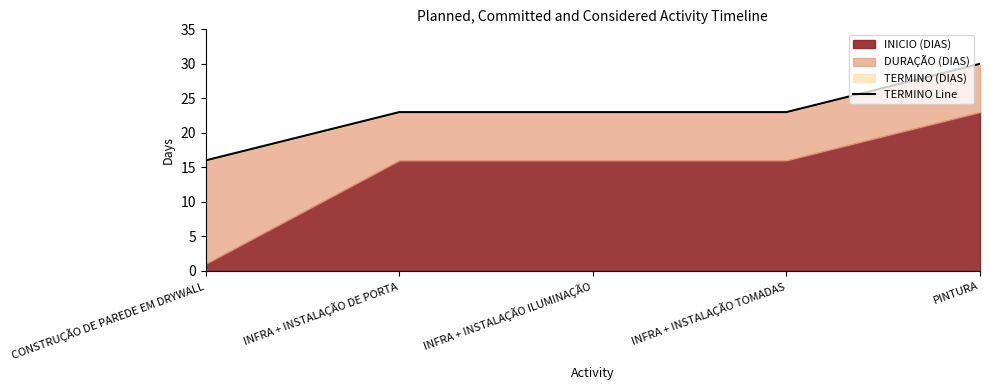

Rank the categories by value from highest to lowest.

PINTURA, INFRA + INSTALAÇÃO DE PORTA, INFRA + INSTALAÇÃO ILUMINAÇÃO, INFRA + INSTALAÇÃO TOMADAS, CONSTRUÇÃO DE PAREDE EM DRYWALL